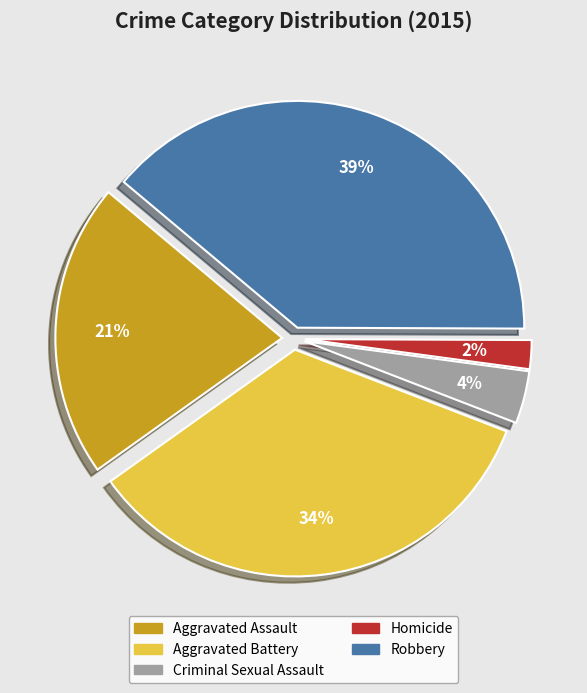

Does Aggravated Battery represent more than half of the total?

No